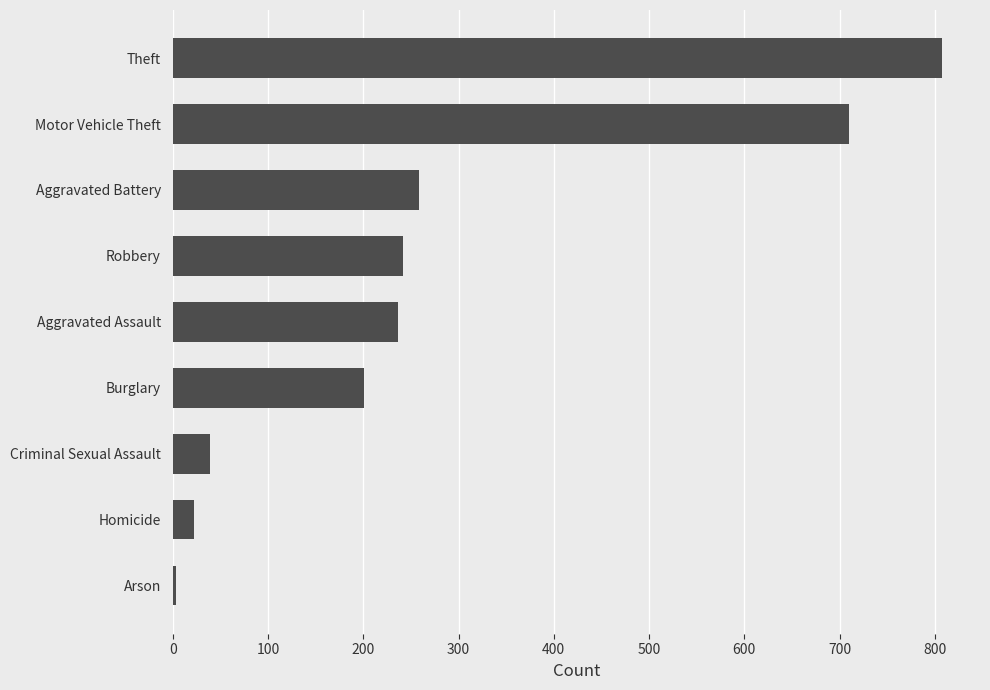

What is the difference between the values at Robbery and Motor Vehicle Theft?

468